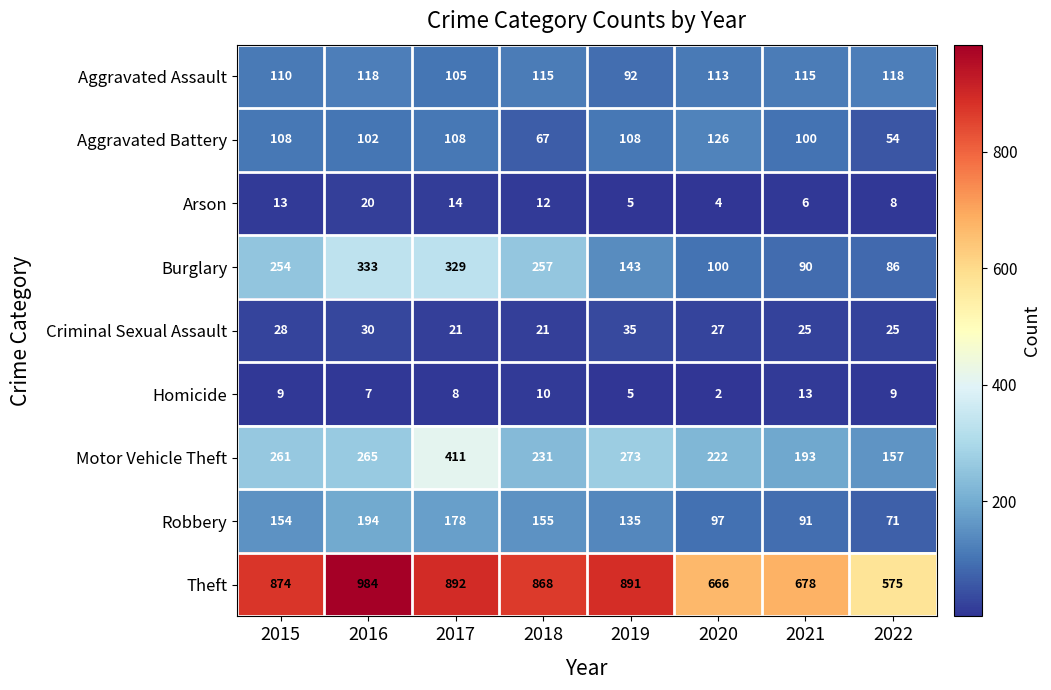

What is the total value across all series at 2015?

1811